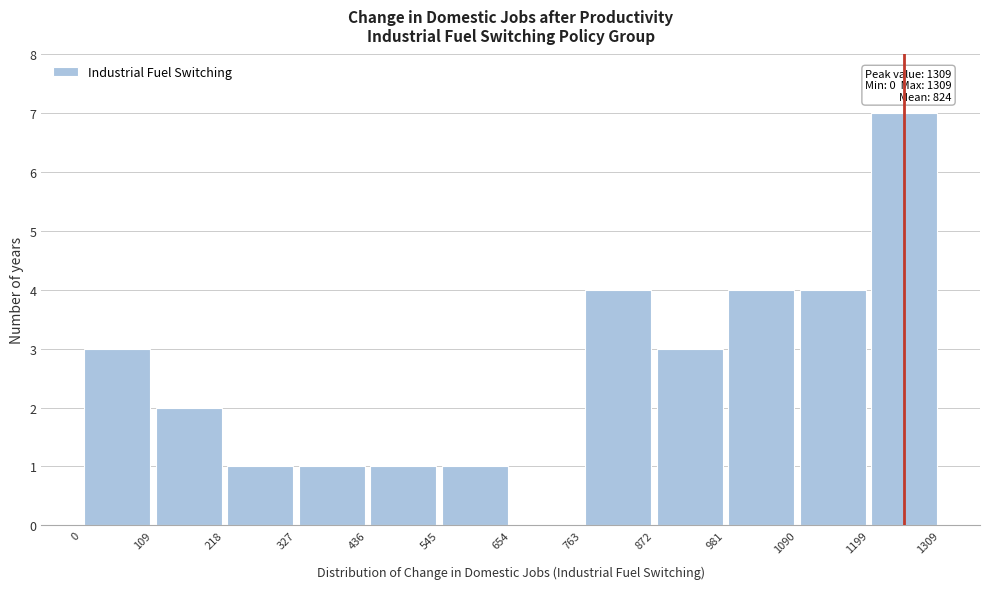

Which range on the x-axis has the tallest bar?

1199 to 1309